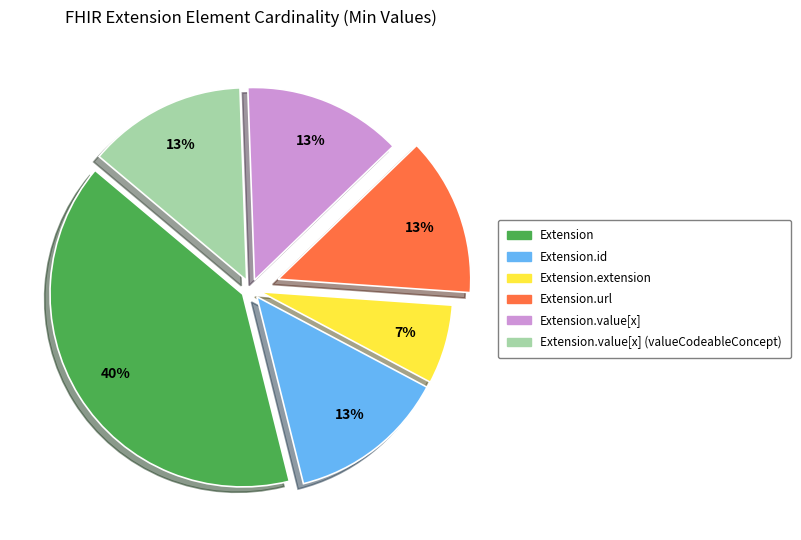

True or false: Extension.value[x] accounts for 1% of the total.

False